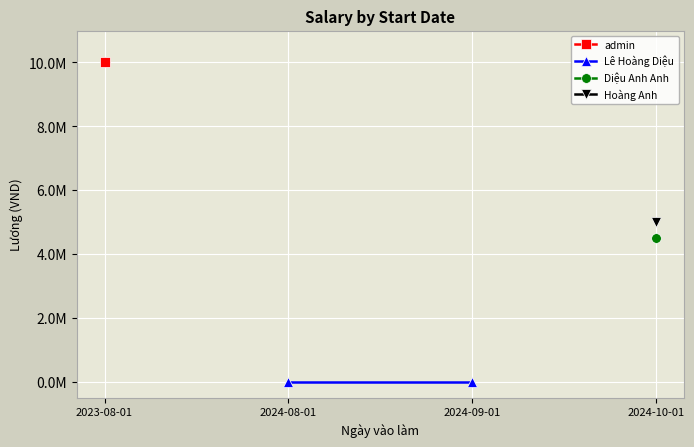

Is it true that the value at 2024-10-01 is 5096924?

False